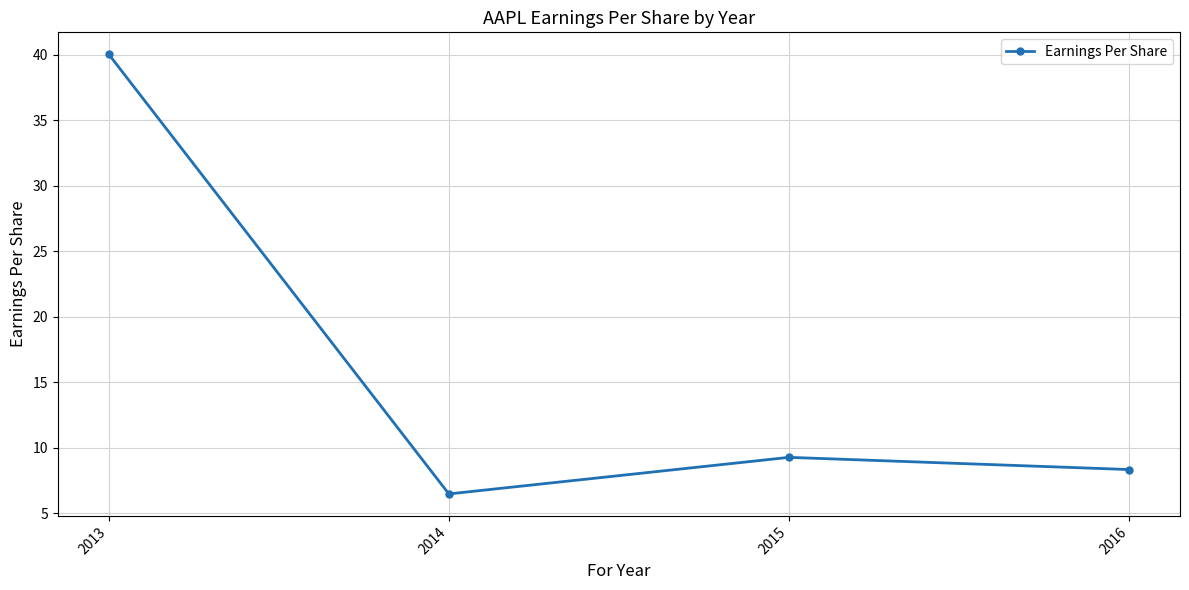

What is the value of the 2nd point from the left?

6.5